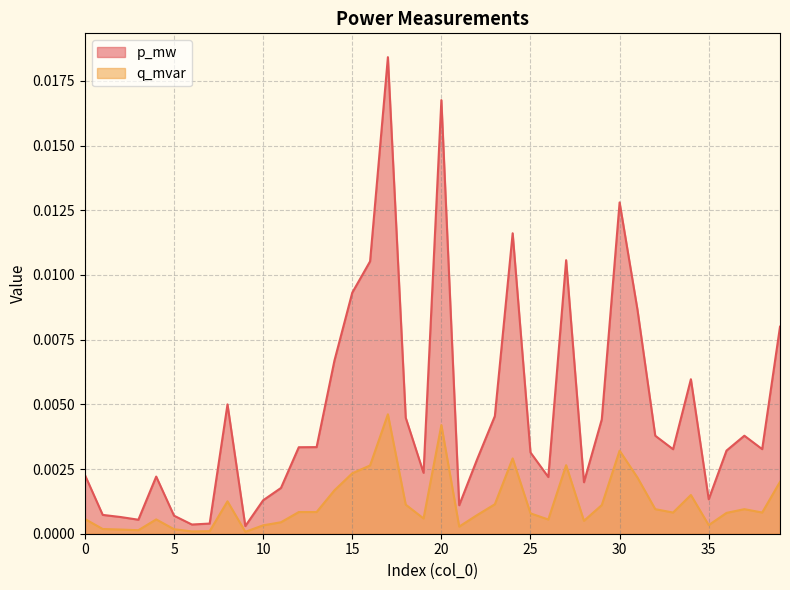

Rank the series by their average value, from lowest to highest.

q_mvar, p_mw